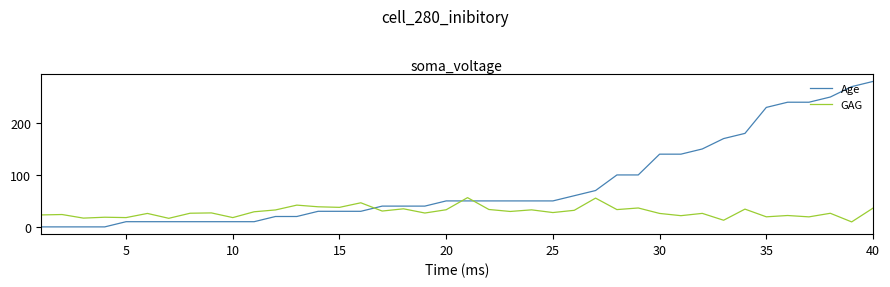

Which series has the largest range (max minus min)?

Age